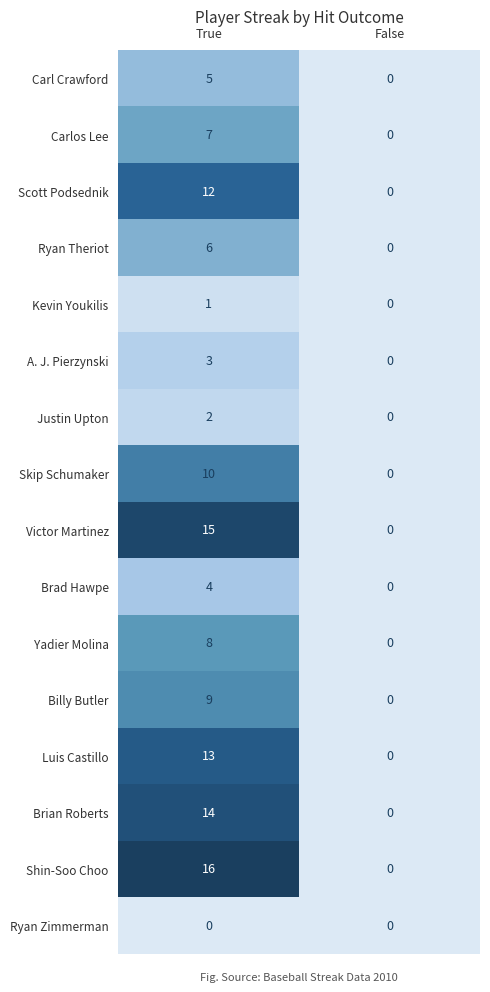

How many series are shown in this chart?

16